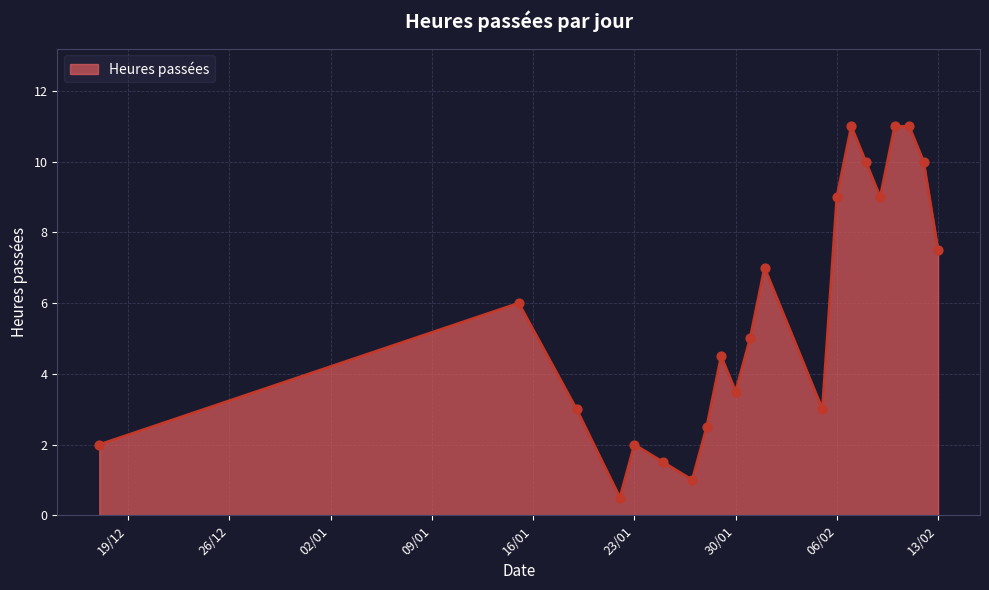

What is the maximum value shown in the chart?

11.0